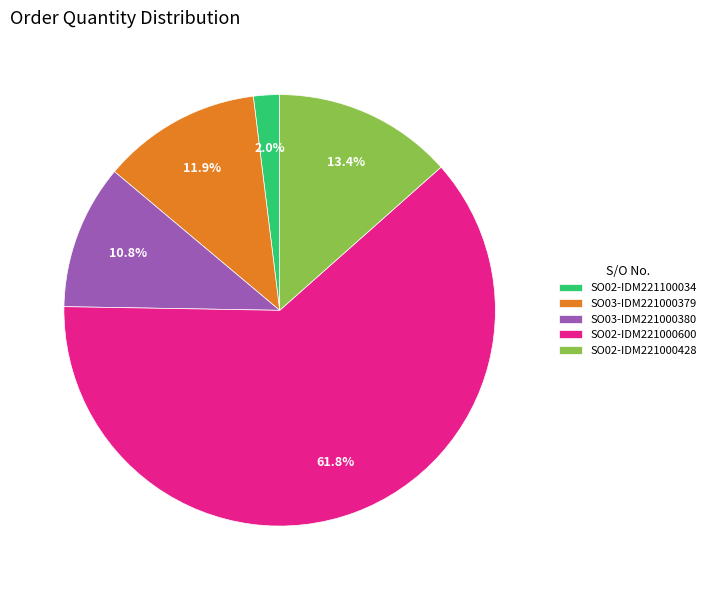

To the nearest percent, what is the difference between the SO02-IDM221100034 and SO02-IDM221000428 slice percentages?

11%